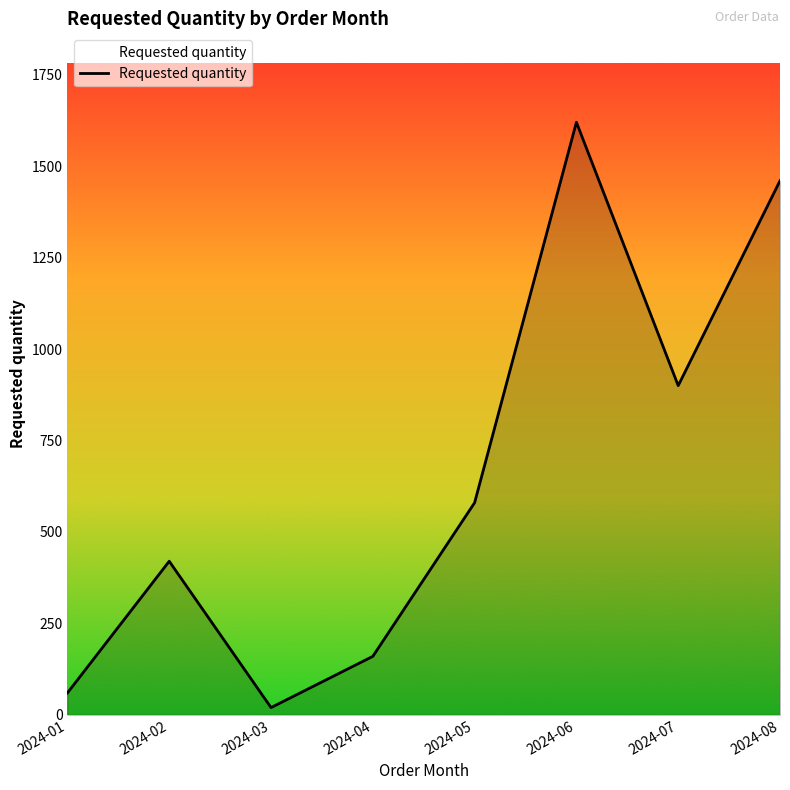

Rank the categories by value from lowest to highest.

2024-03, 2024-01, 2024-04, 2024-02, 2024-05, 2024-07, 2024-08, 2024-06